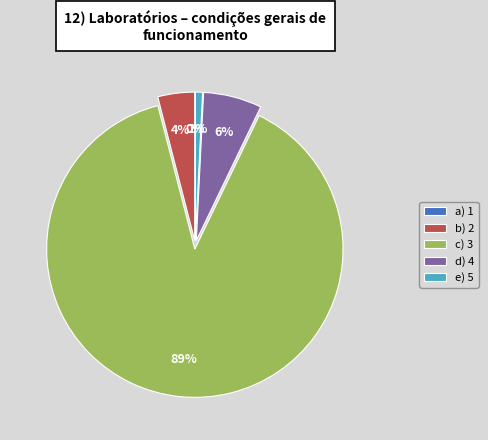

Between e) 5 and d) 4, which is larger?

d) 4